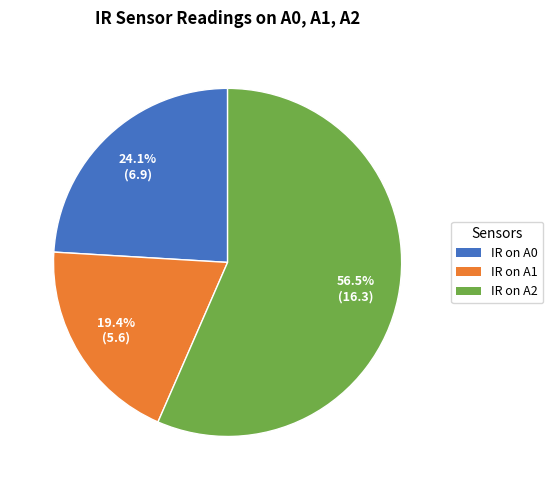

What is the total percentage of IR on A1 and IR on A2?

75.9%